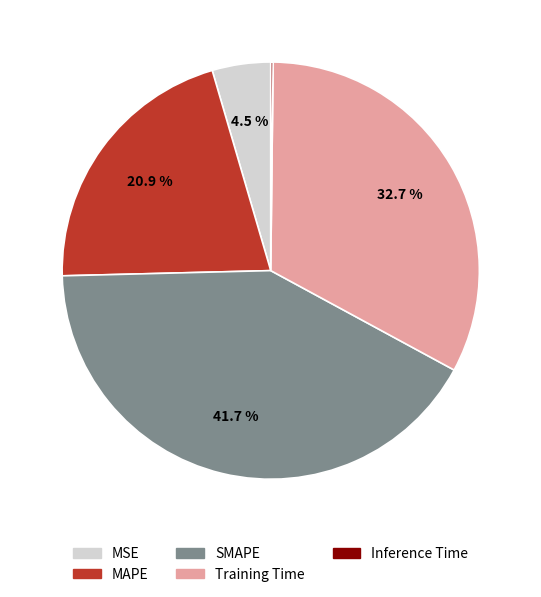

What is the largest slice in the pie chart?

SMAPE